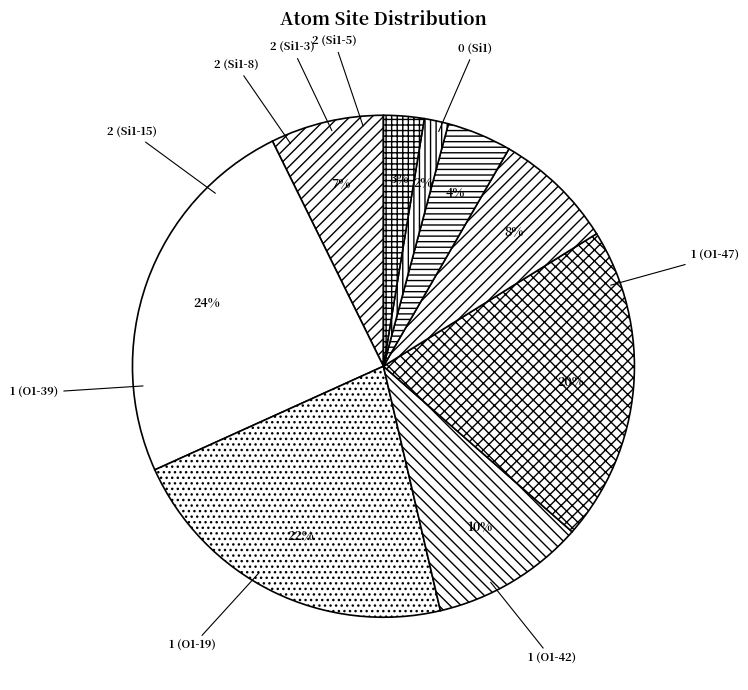

To the nearest percent, what is the difference between the 1 (O1-39) and 2 (Si1-8) slice percentages?

16%